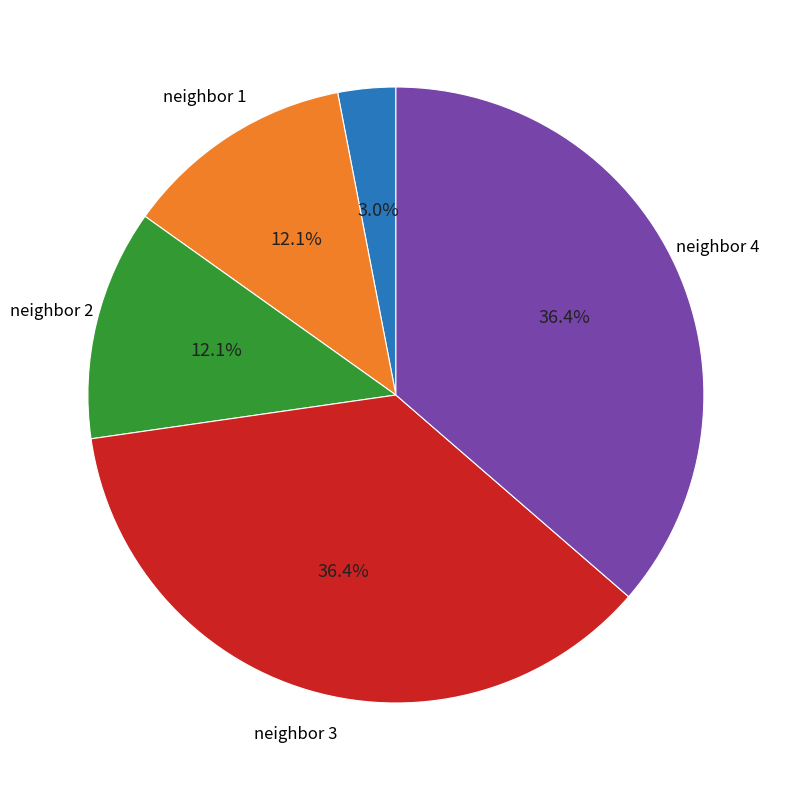

Is there a majority slice in this chart?

No